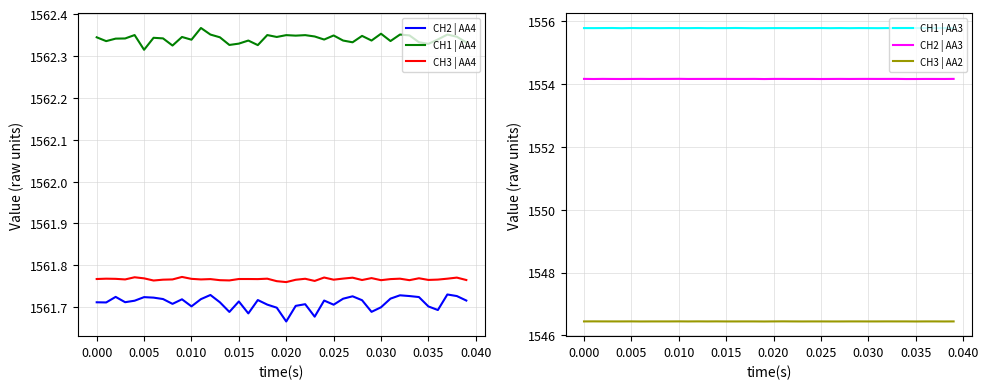

True or false: CH2 | AA4 and CH1 | AA4 cross at least once.

False